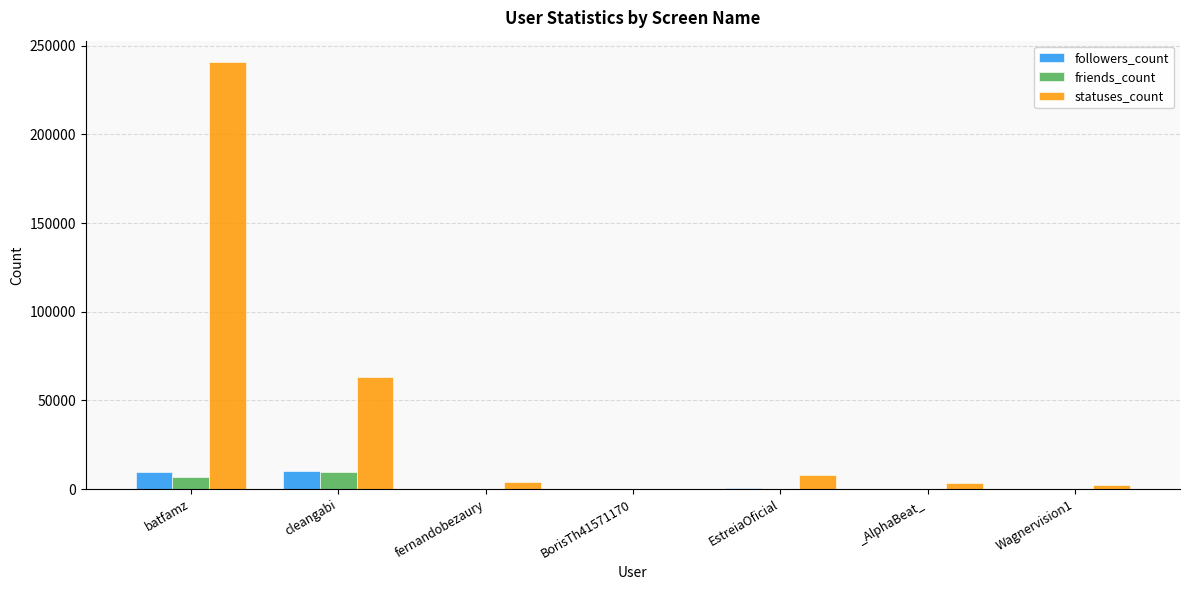

Which series has the largest total across all categories?

statuses_count